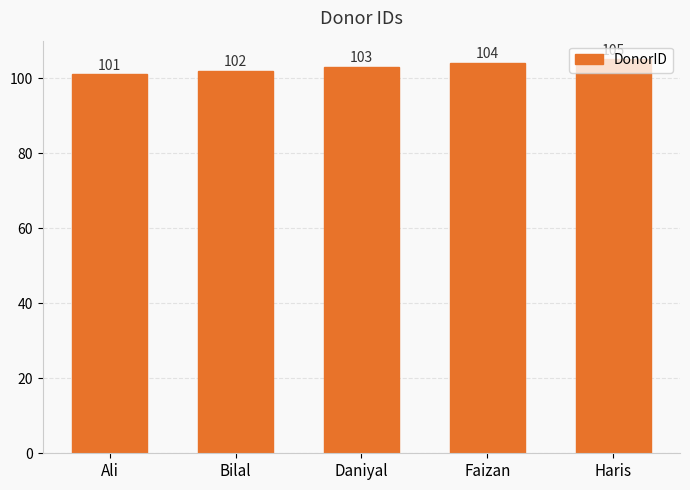

What value does the data have at Ali?

101